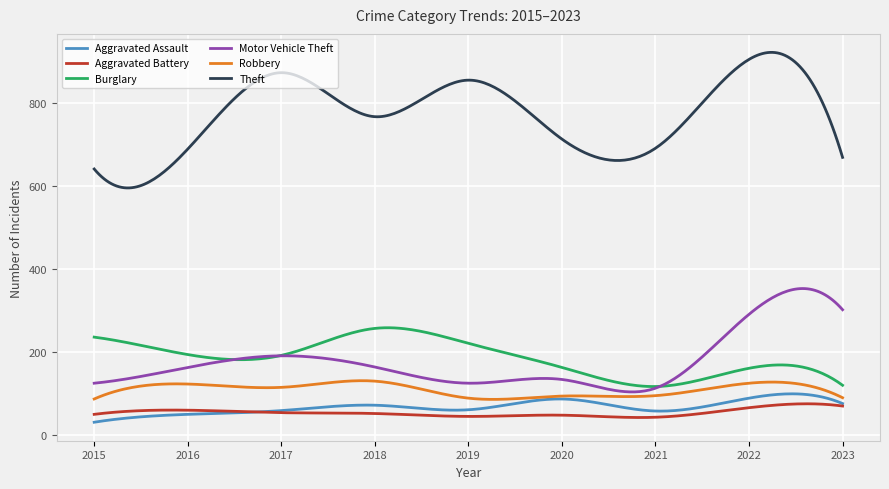

What are all the series names shown in the legend?

Aggravated Assault, Aggravated Battery, Burglary, Motor Vehicle Theft, Robbery, Theft